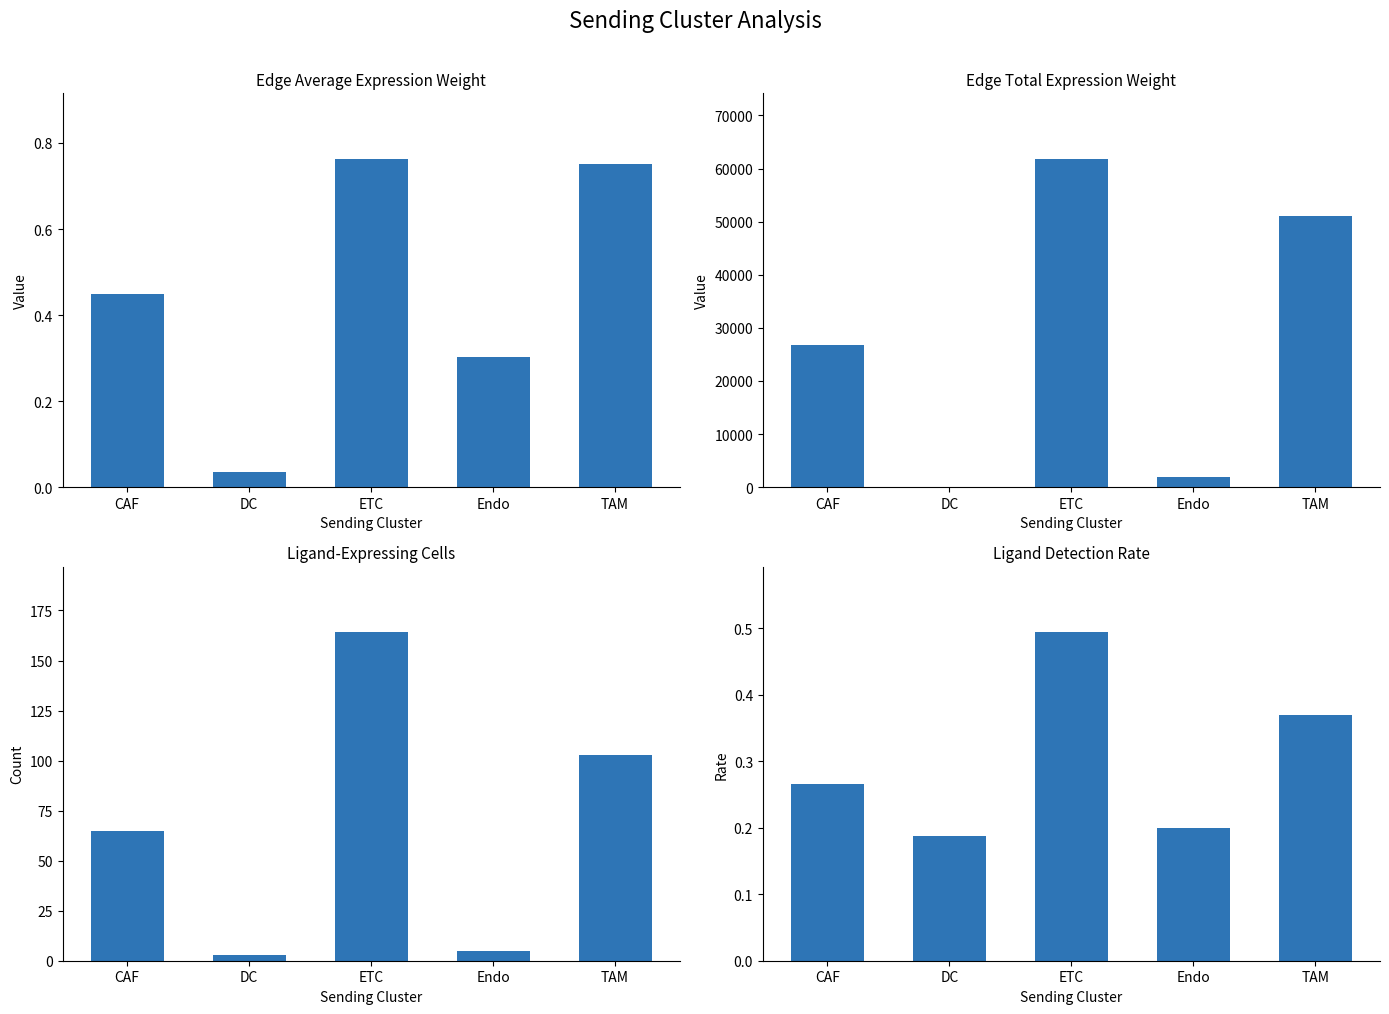

Reading left to right, what are all the values shown in this chart?

Edge average expression weight: 0.4	0.0	0.8	0.3	0.8
Edge total expression weight: 26746.1	8.9	61797.4	1850.4	51114.4
Ligand-expressing cells: 65.0	3.0	164.0	5.0	103.0
Ligand detection rate: 0.3	0.2	0.5	0.2	0.4